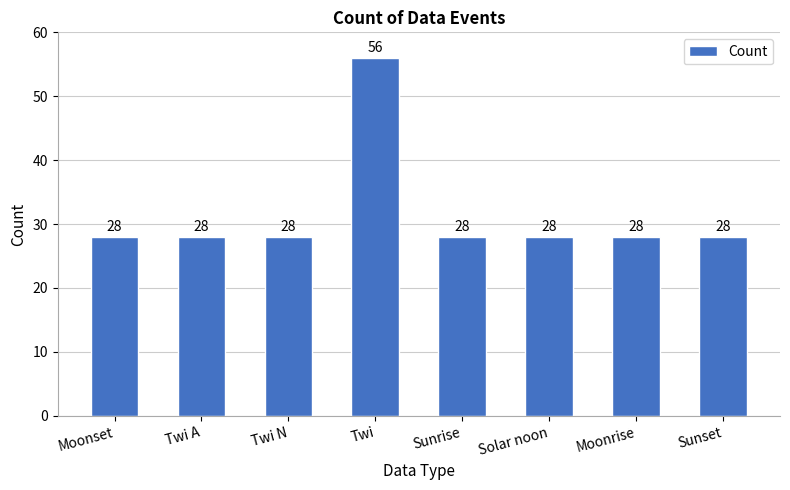

Reading right to left, what are all the values shown in this chart?

28	28	28	28	56	28	28	28